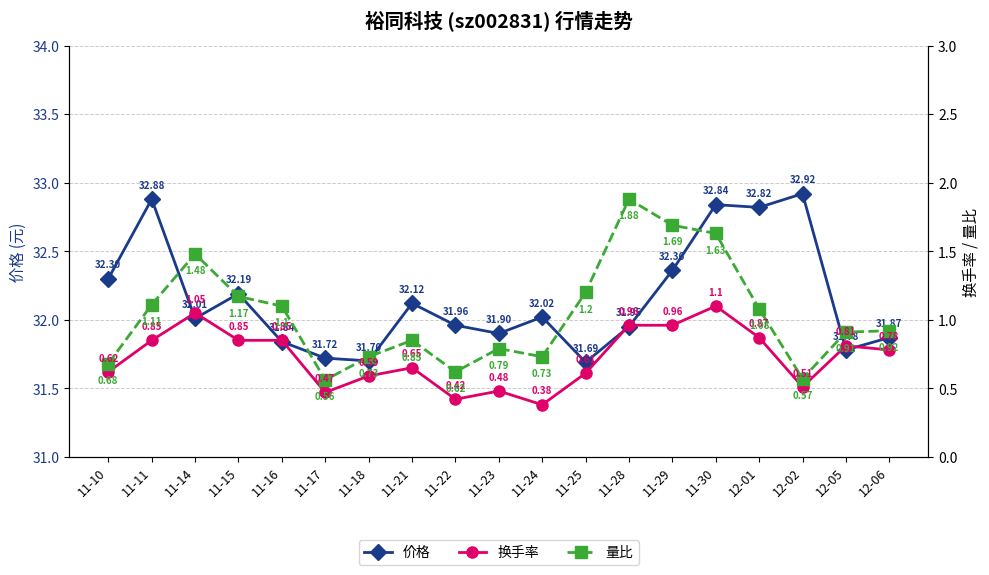

Is it true that 换手率 equals 0.5 at 11-17?

True